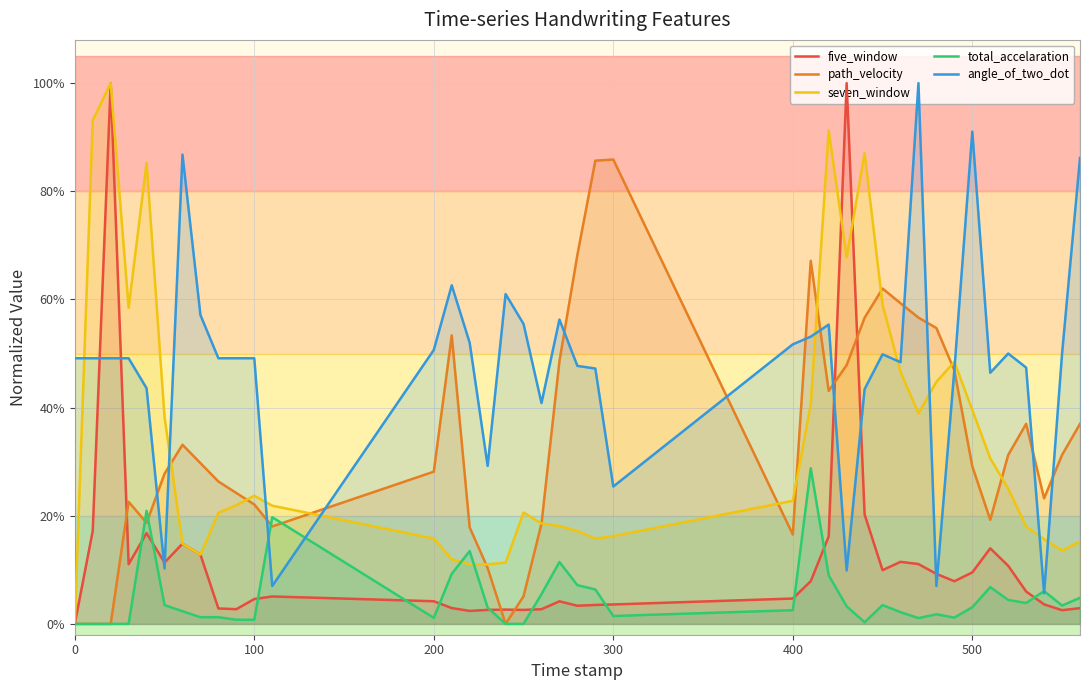

What is the difference between the maximum and second lowest values in the angle_of_two_dot series?

0.9